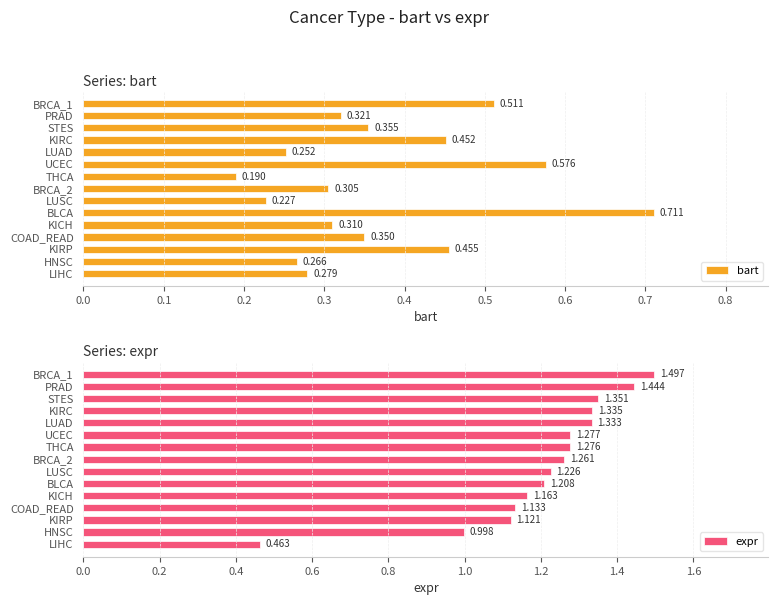

What is the minimum value for expr?

0.5